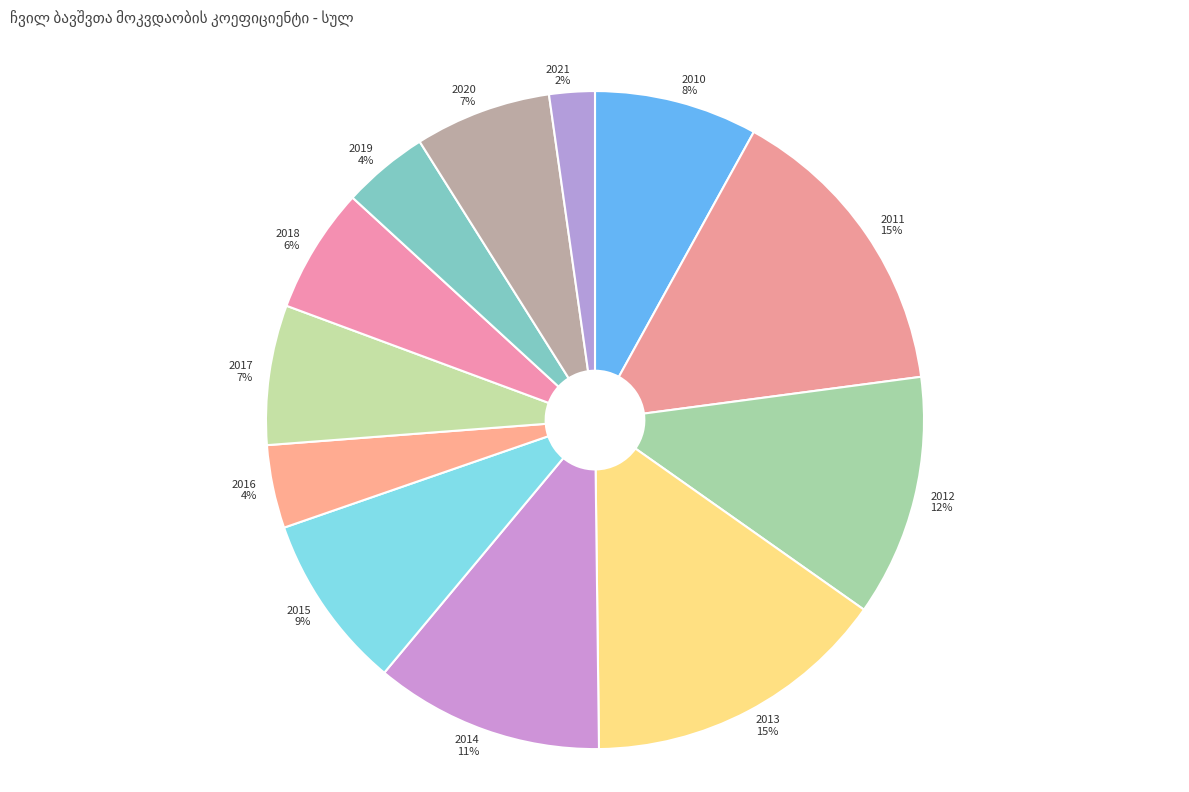

To the nearest percent, what percentage of the pie is 2020?

7%